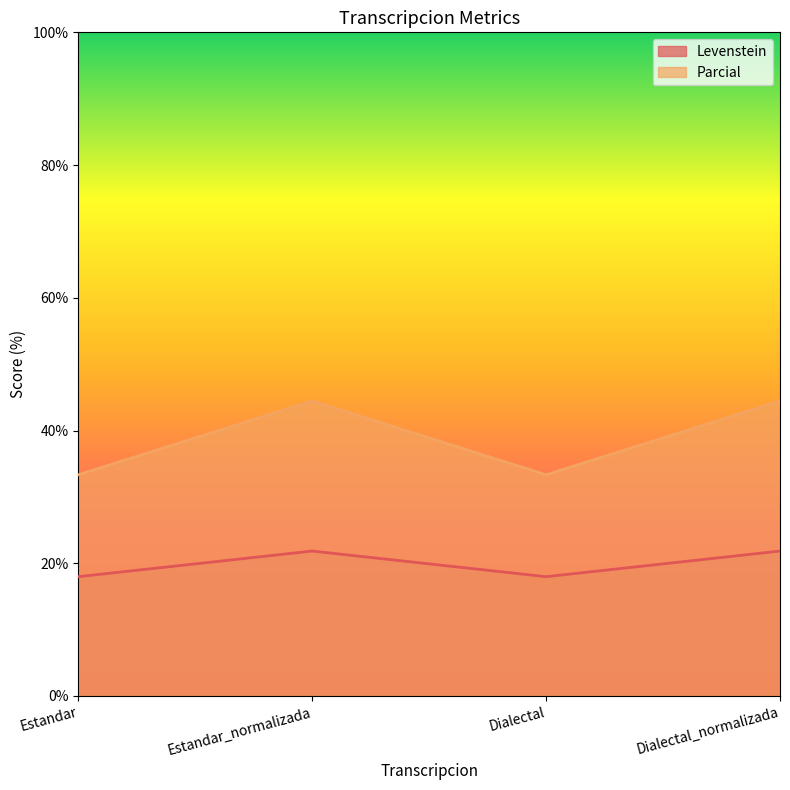

What is the difference between the highest and lowest values at Dialectal_normalizada?

22.6